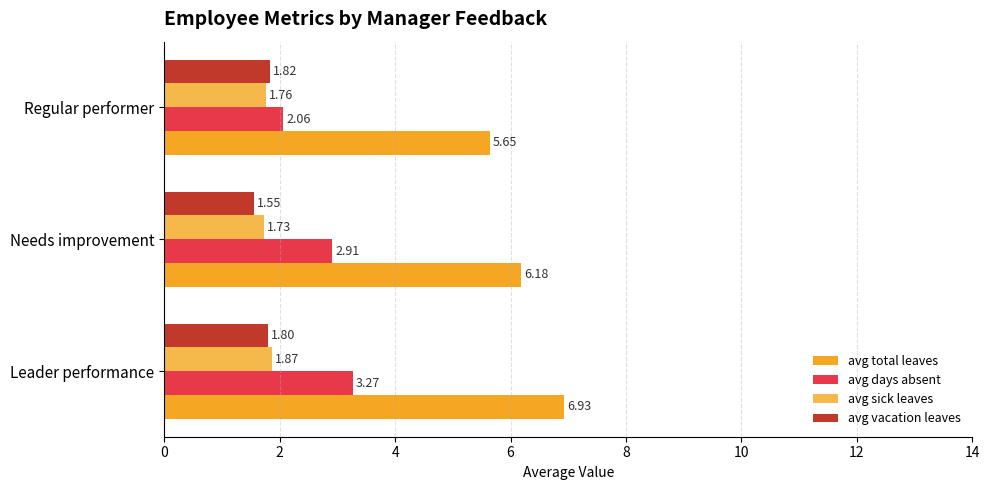

What are all the series names shown in the legend?

avg total leaves, avg days absent, avg sick leaves, avg vacation leaves